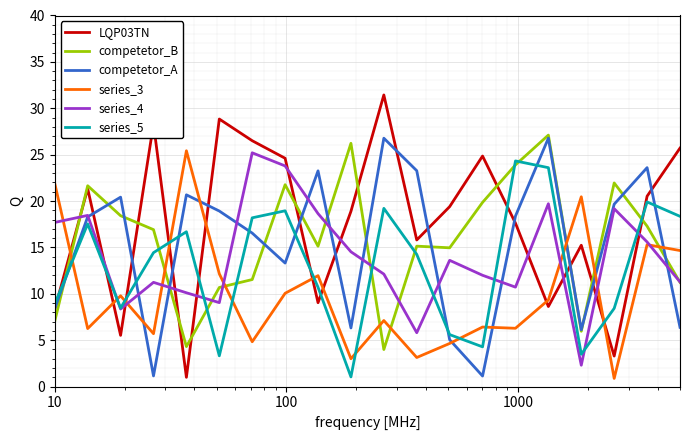

True or false: series_3 and competetor_B cross at least once.

True